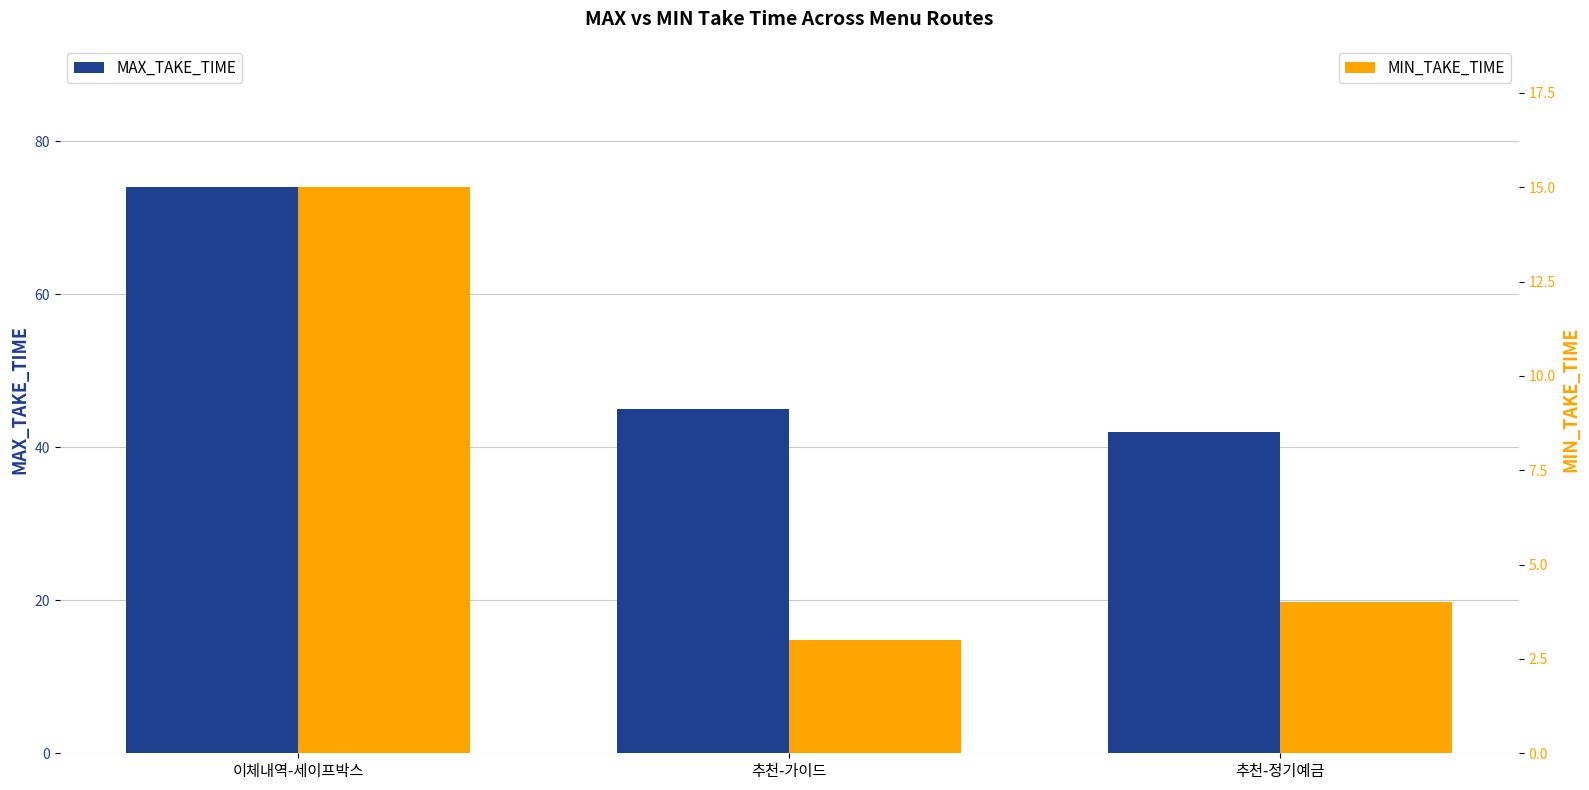

How many values in the MAX_TAKE_TIME series exceed 45?

1